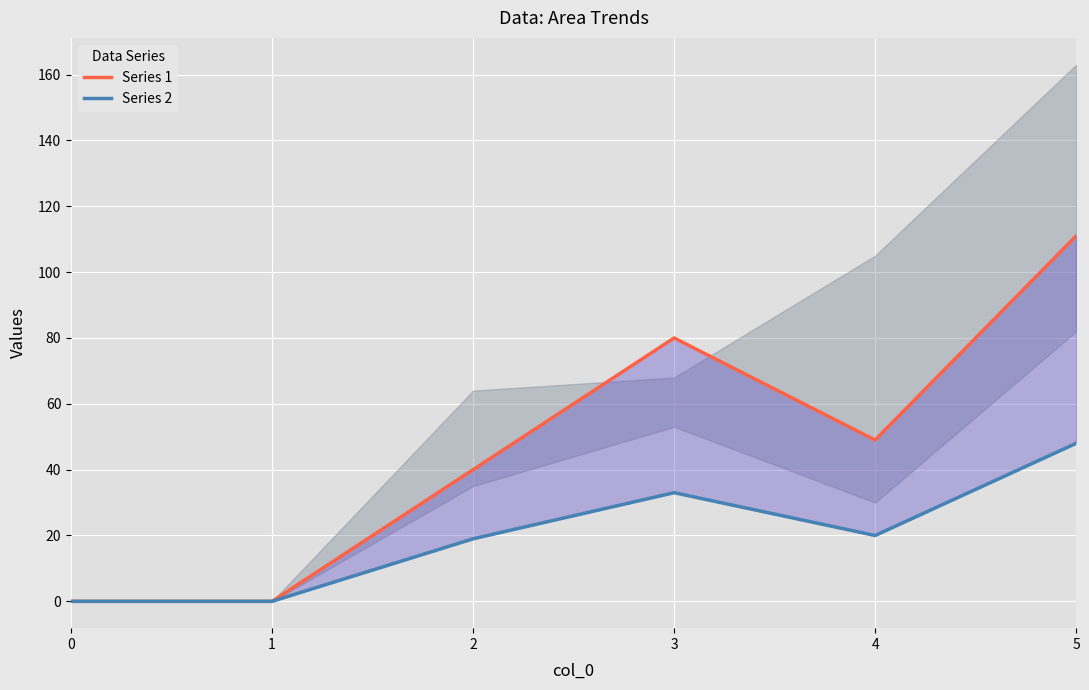

At which label is Series 2 closest to 24?

4